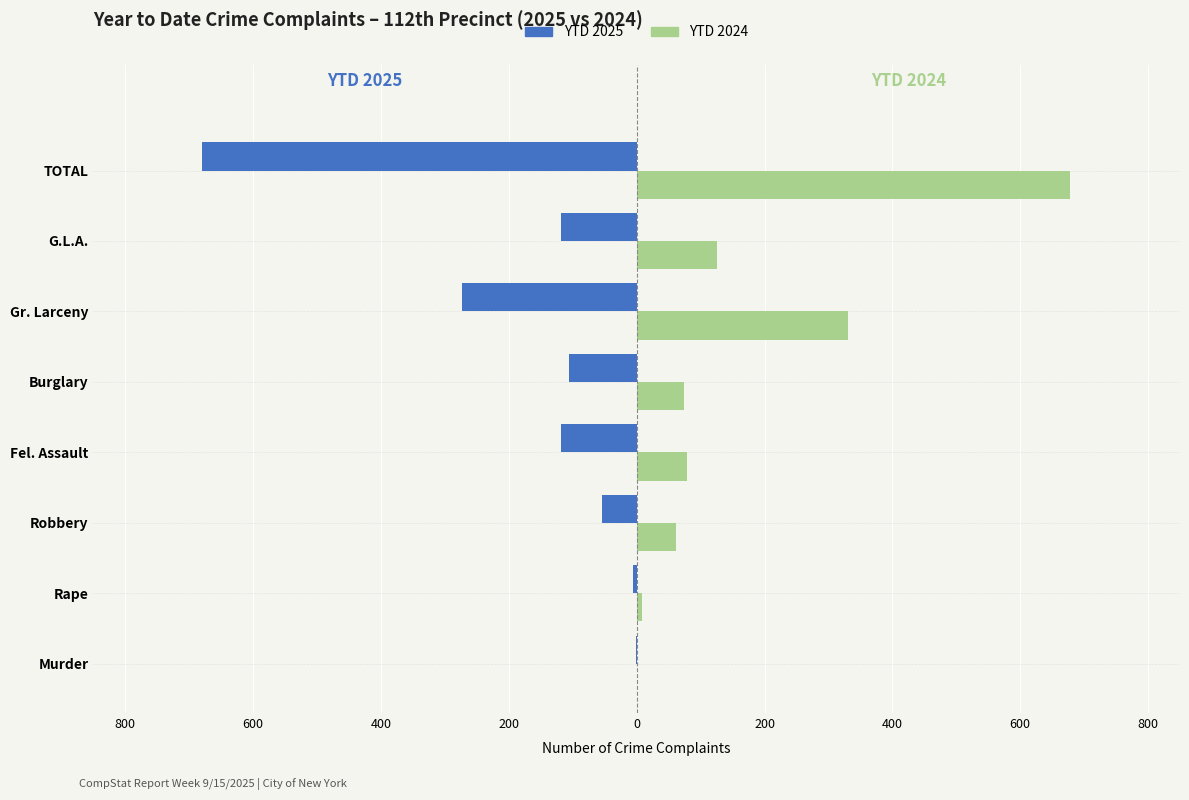

What are all the series names shown in the legend?

YTD 2025, YTD 2024